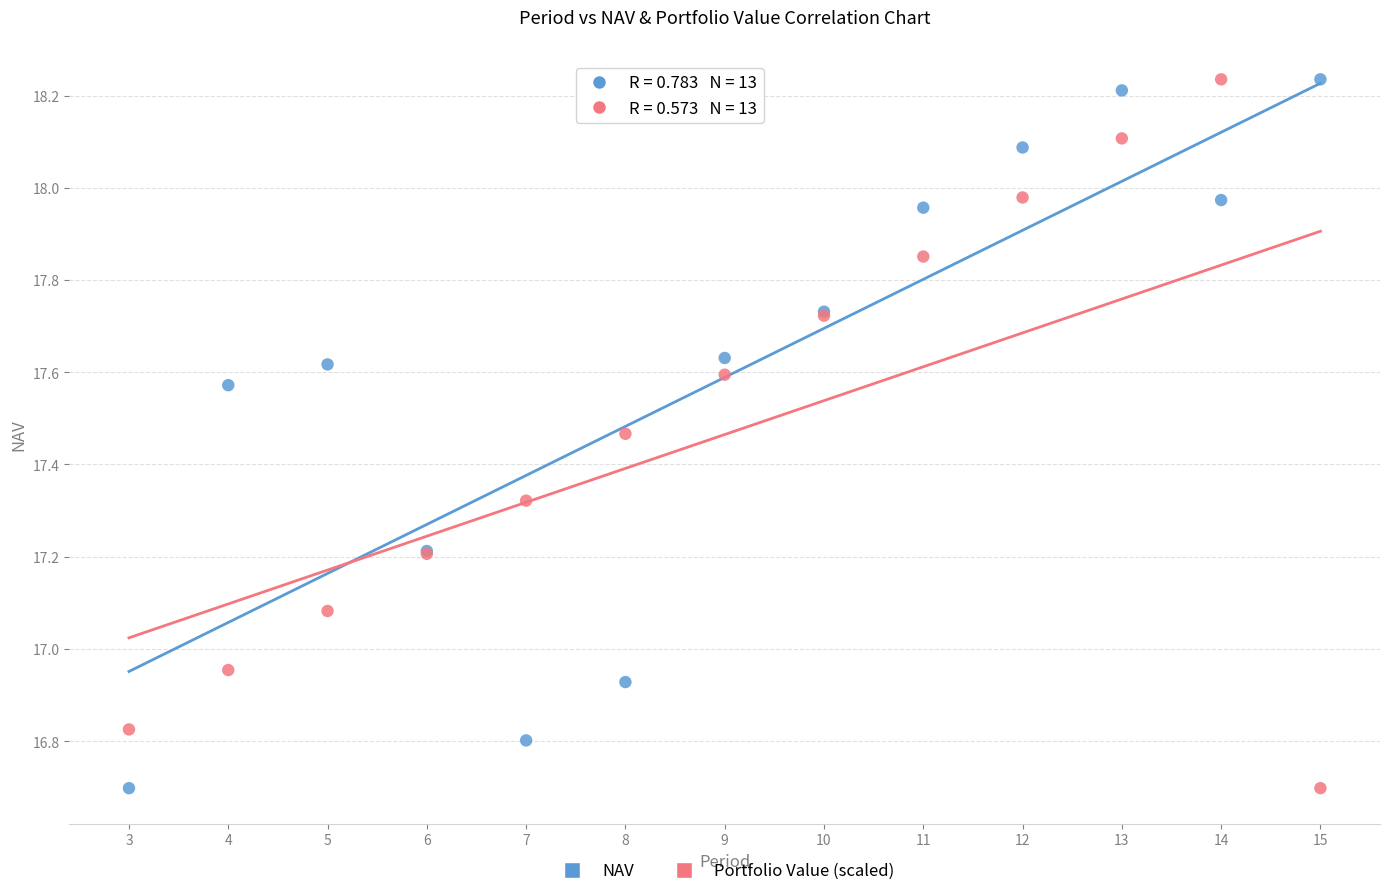

What is the X range (max minus min) for the scatter plot?

12.0